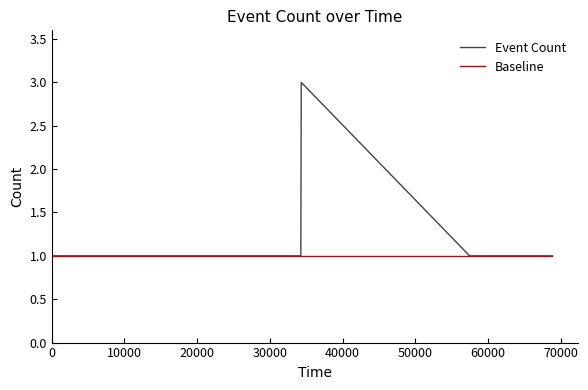

Rank the series by their average value, from highest to lowest.

Event Count, Baseline